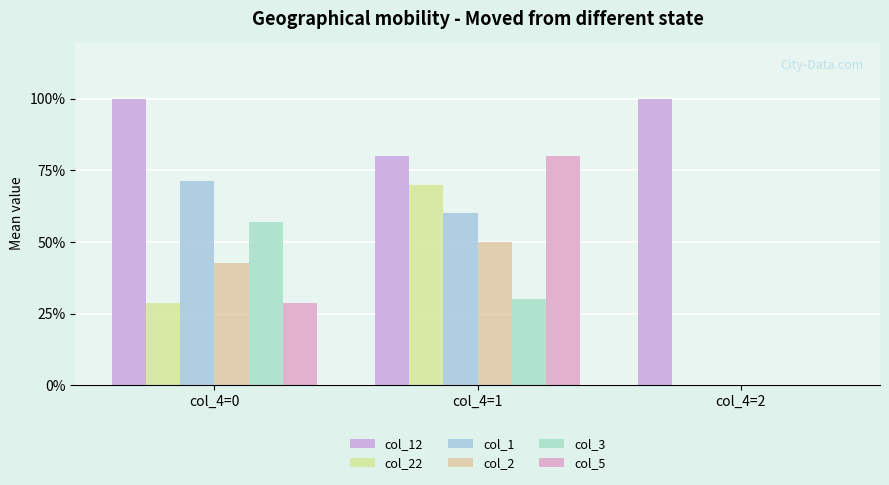

What is the value of the col_22 bar at the 1st from the left?

0.3